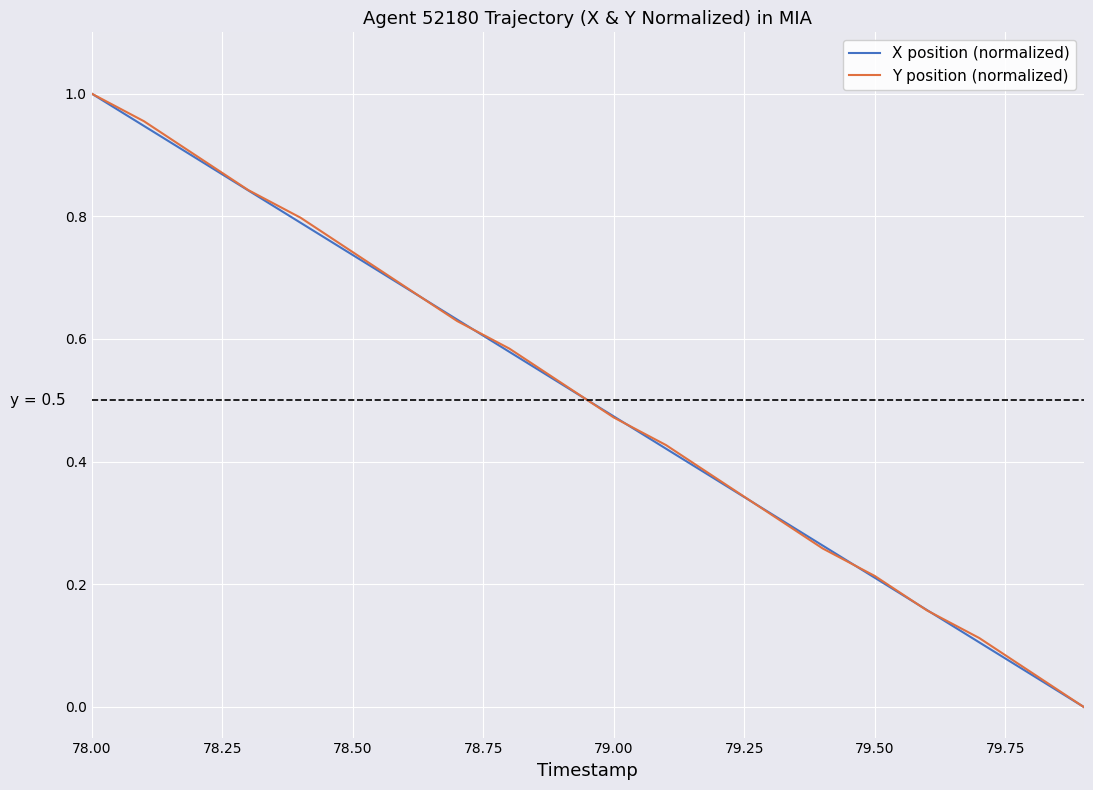

How many lines are shown in the chart?

2